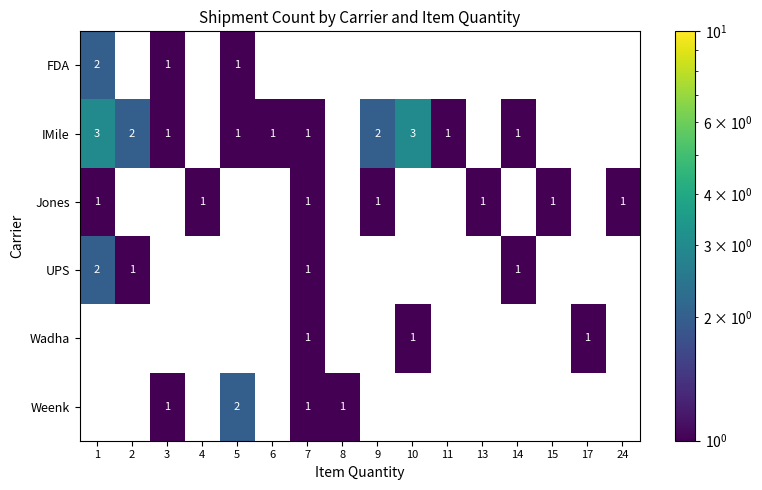

How many series are shown in this chart?

6